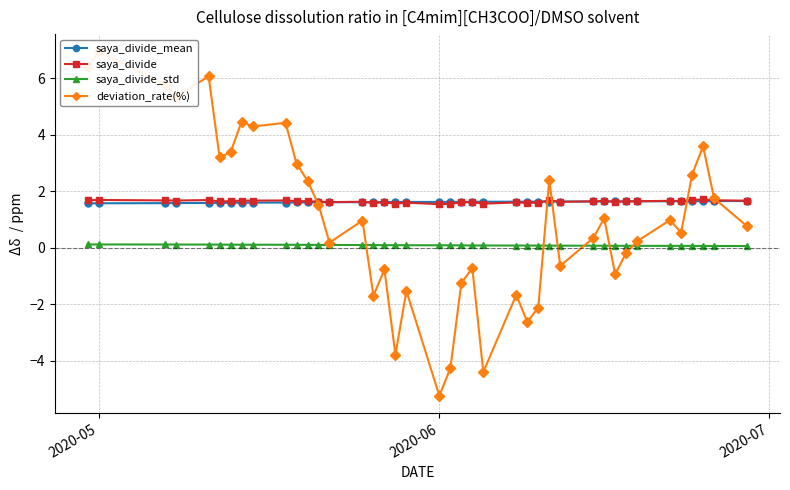

At how many categories does at least one series exceed 5?

5